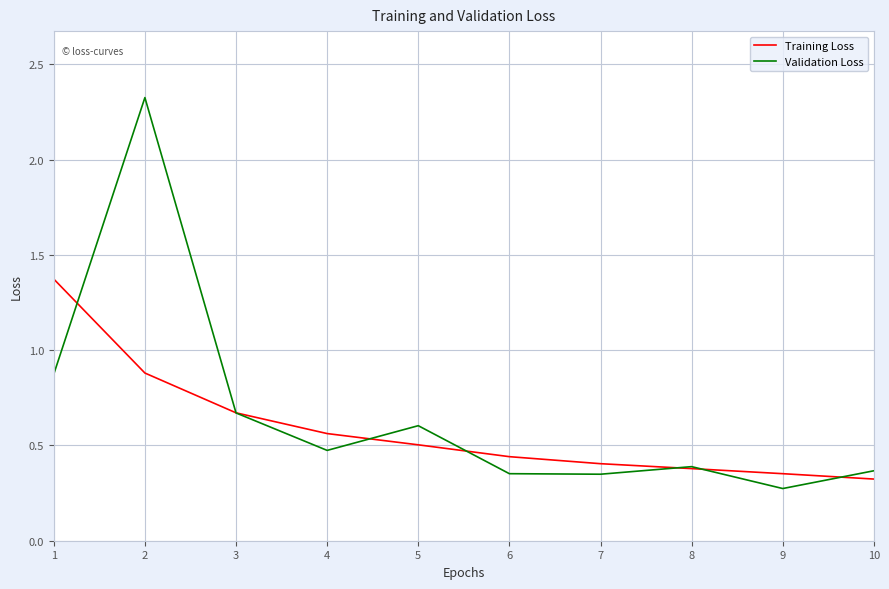

At 4, list the series in order from largest to smallest.

Training Loss, Validation Loss